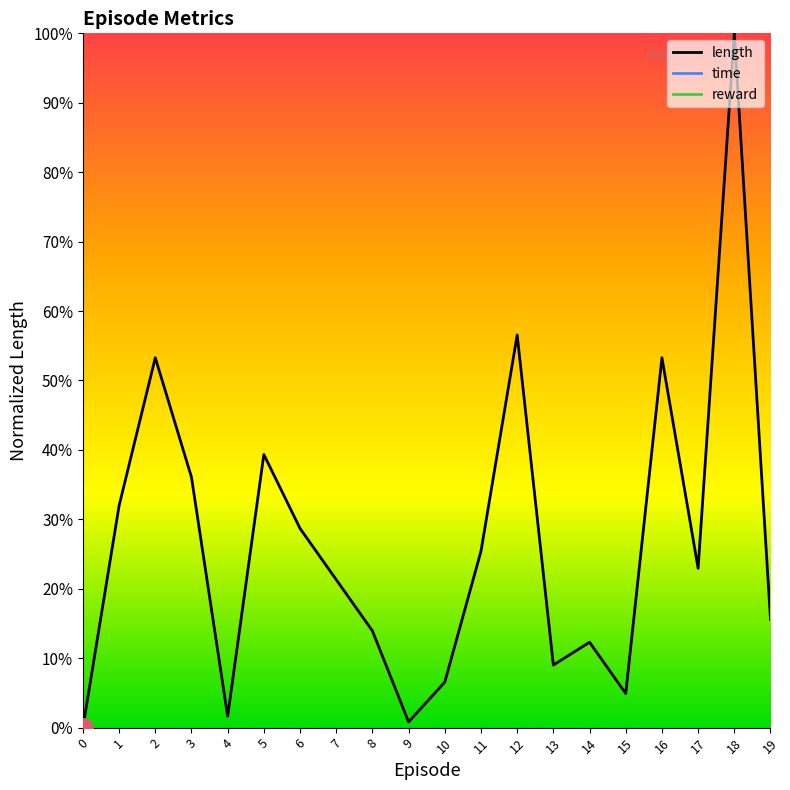

List the labels in order of value, largest first.

18, 12, 2, 16, 5, 3, 1, 6, 11, 17, 7, 19, 8, 14, 13, 10, 15, 4, 9, 0